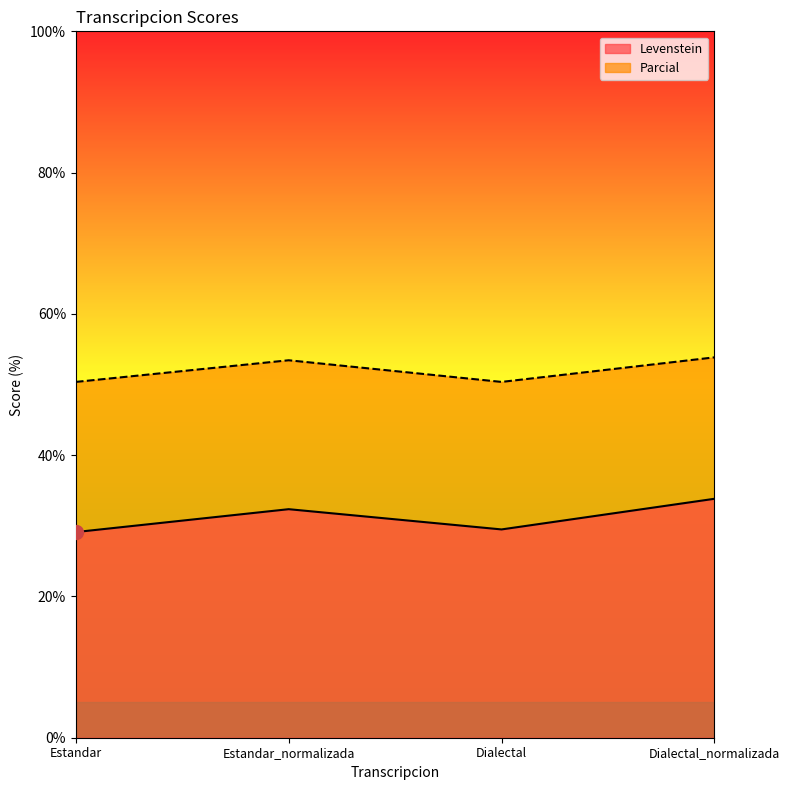

What is the spread (max minus min) of values at Estandar_normalizada?

21.1